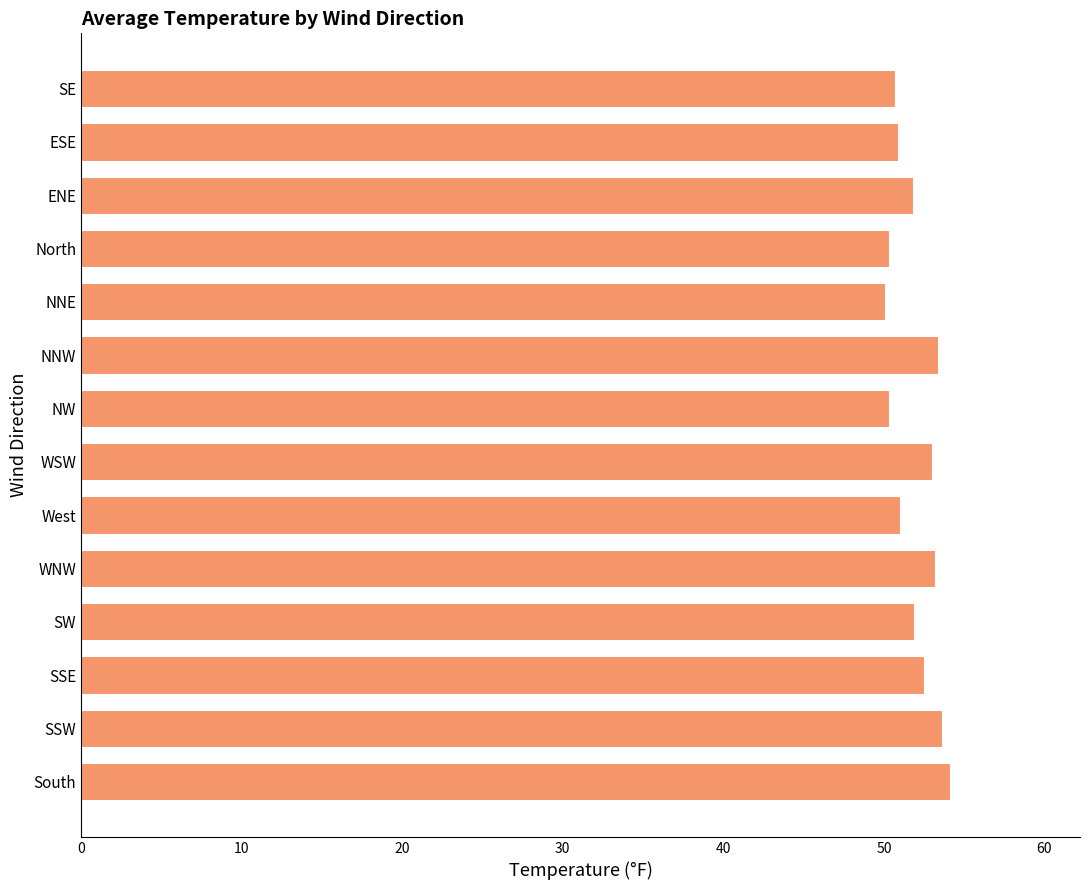

What is the maximum value shown in the chart?

54.1